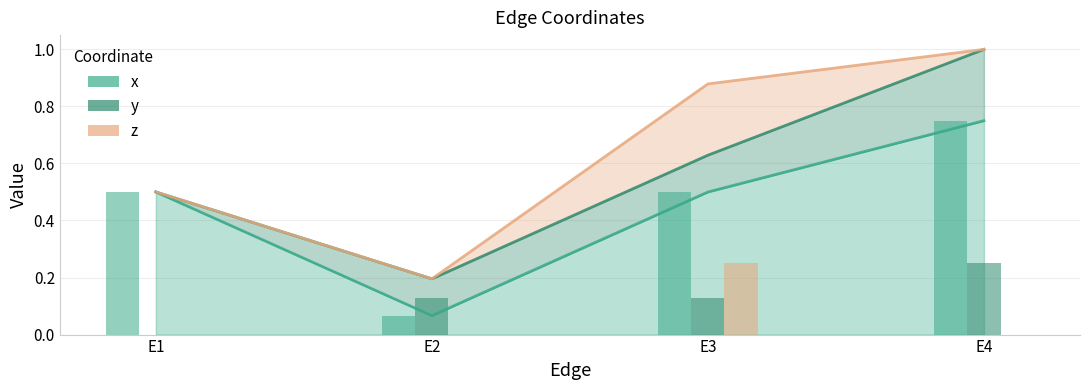

What is the difference between the maximum and second lowest values in the y series?

0.1